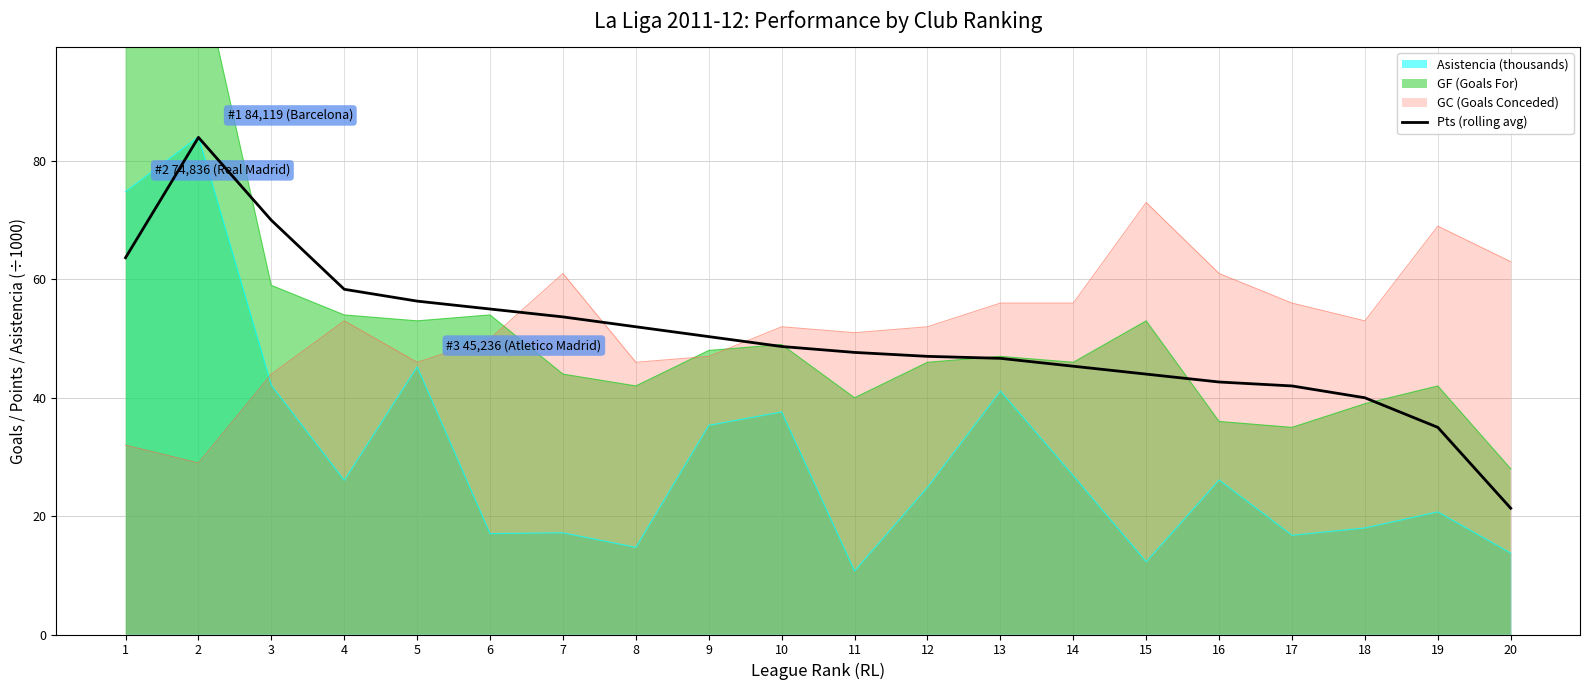

The chart shows a value of 56.3 at 5. True or false?

True